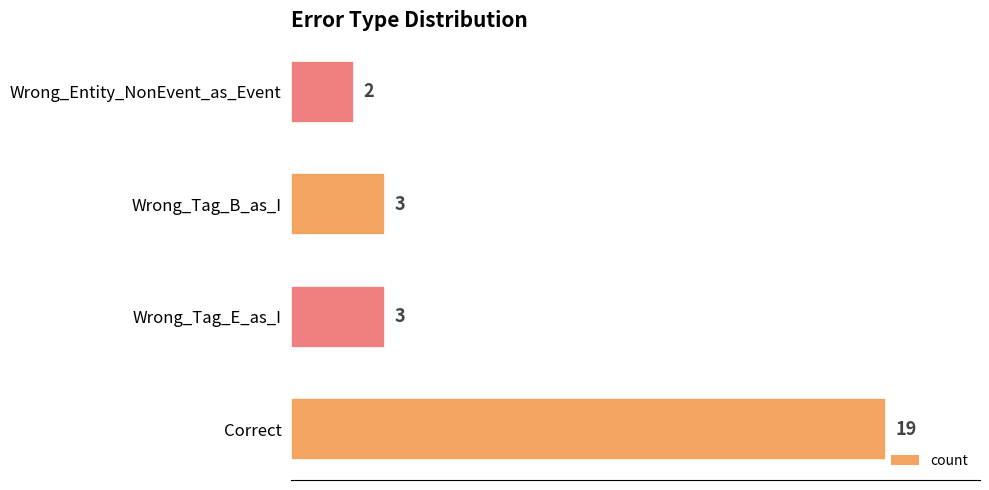

What is the ratio of the value at Wrong_Tag_B_as_I to the value at Wrong_Entity_NonEvent_as_Event?

1.5